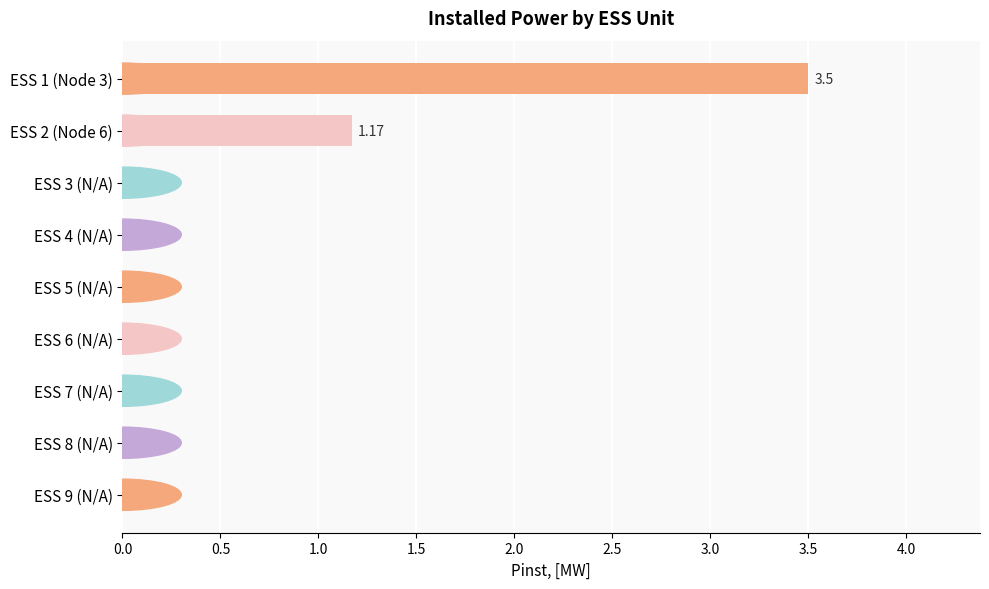

Between ESS 1 (Node 3) and ESS 4 (N/A), which is larger?

ESS 1 (Node 3)